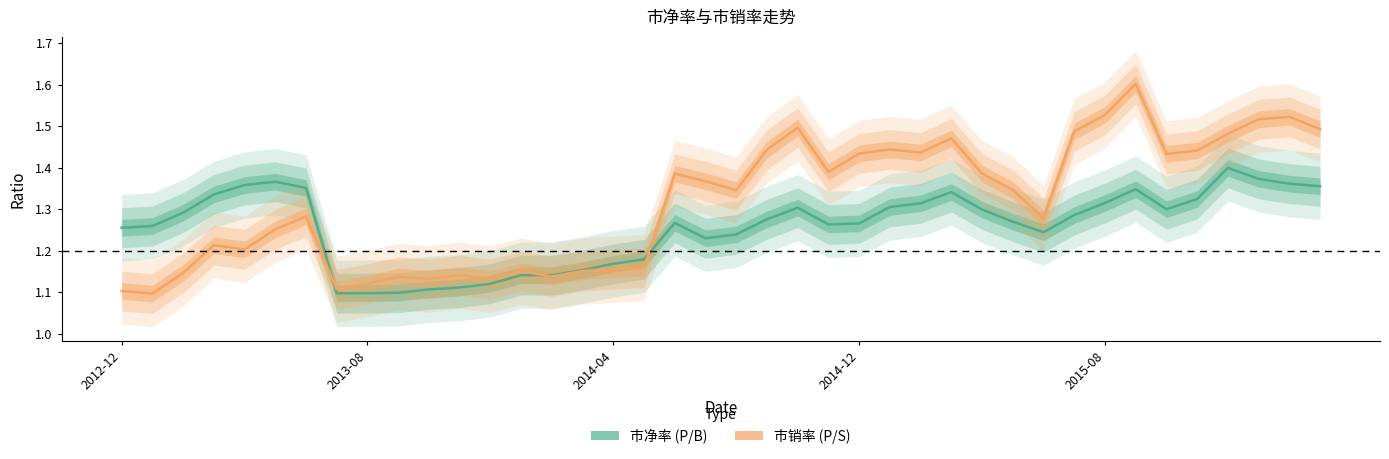

Rank the series by their maximum value, from highest to lowest.

市销率, 市净率